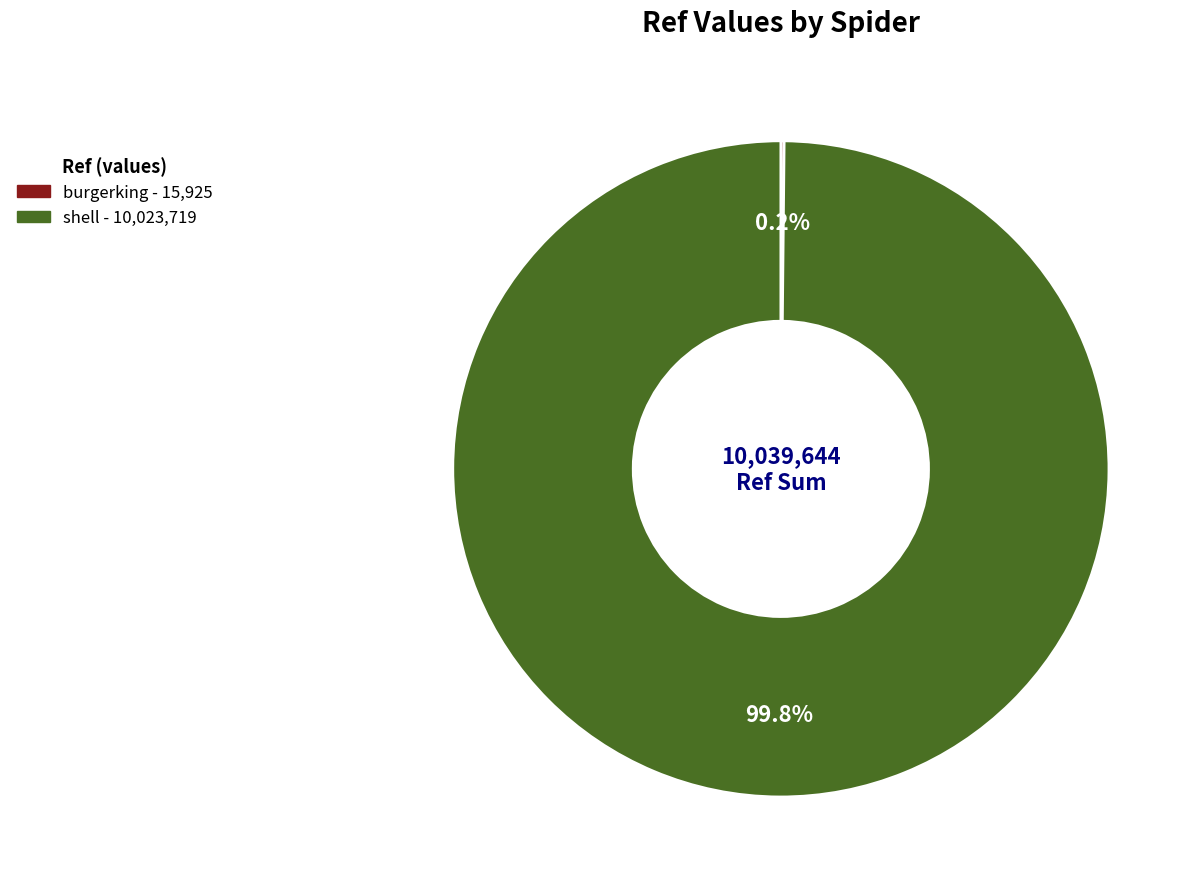

Which category accounts for the majority?

shell